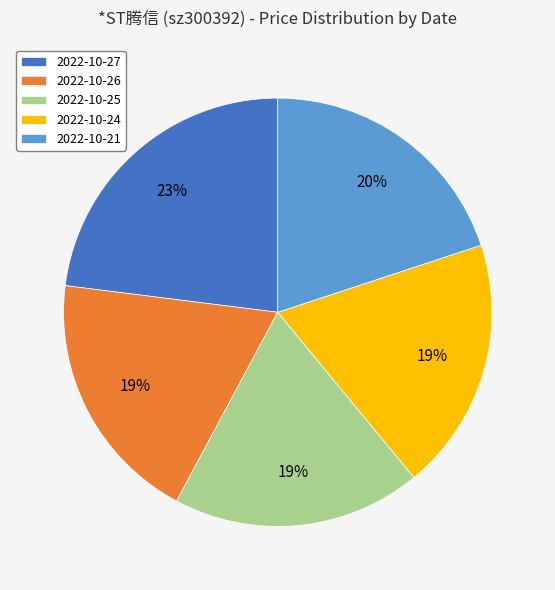

Count the number of slices in the pie.

5